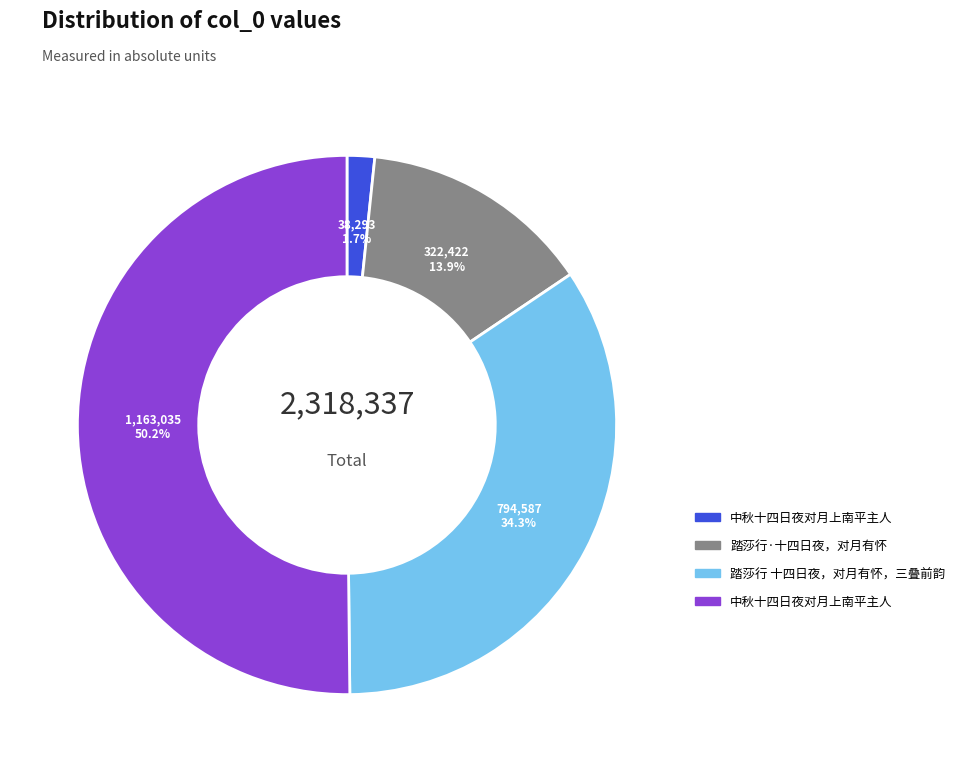

How many segments does this pie chart have?

4